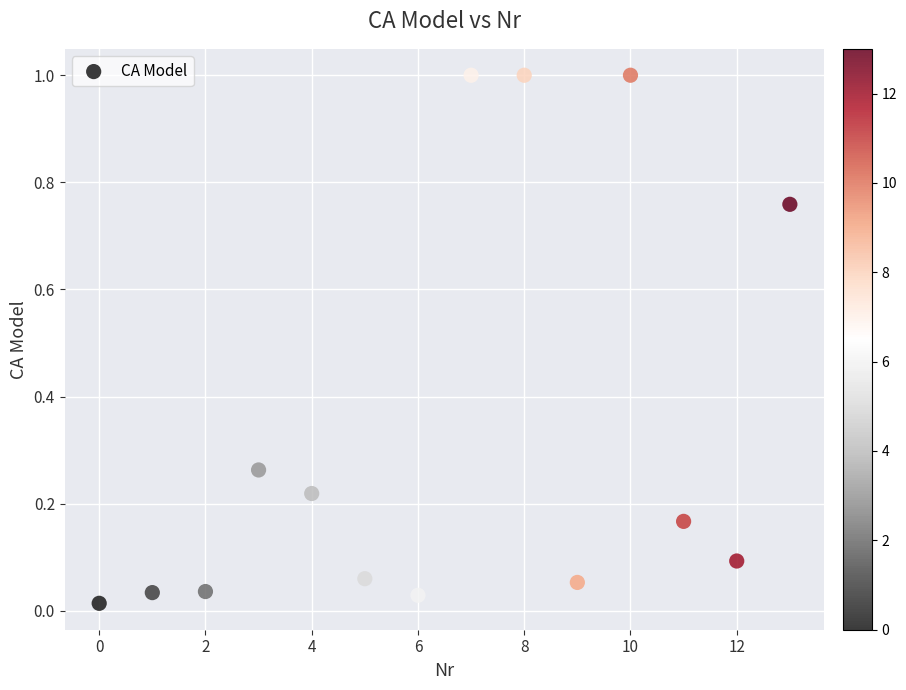

What is the range of Y values (max minus min)?

1.0